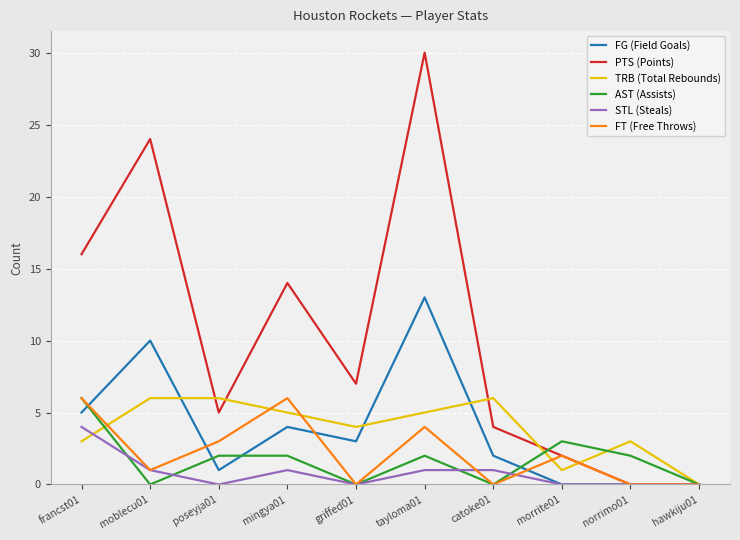

Count the STL (Steals) values in the range 0 to 1.

9